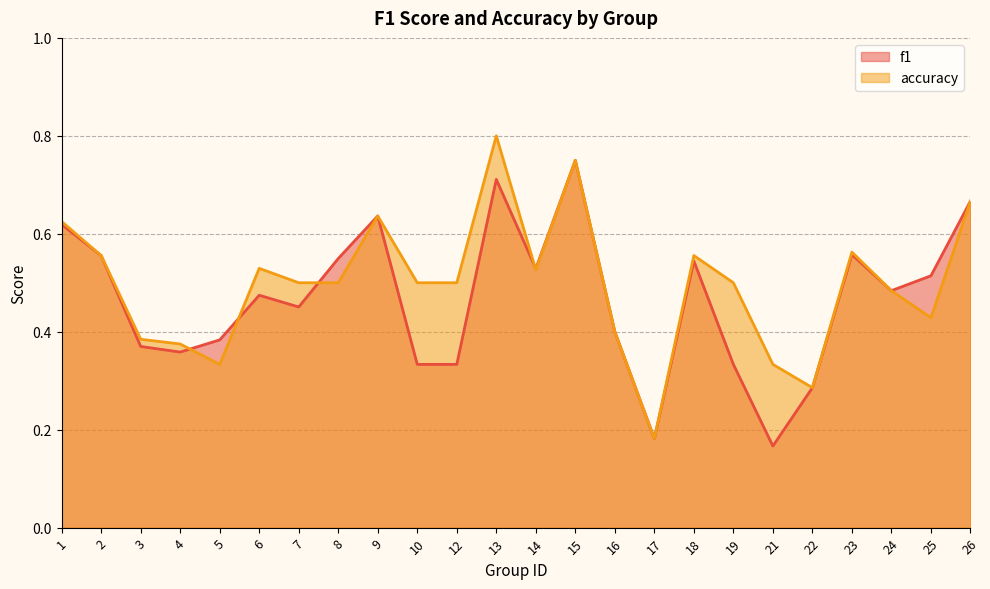

Between 19 and 18, which is larger?

18